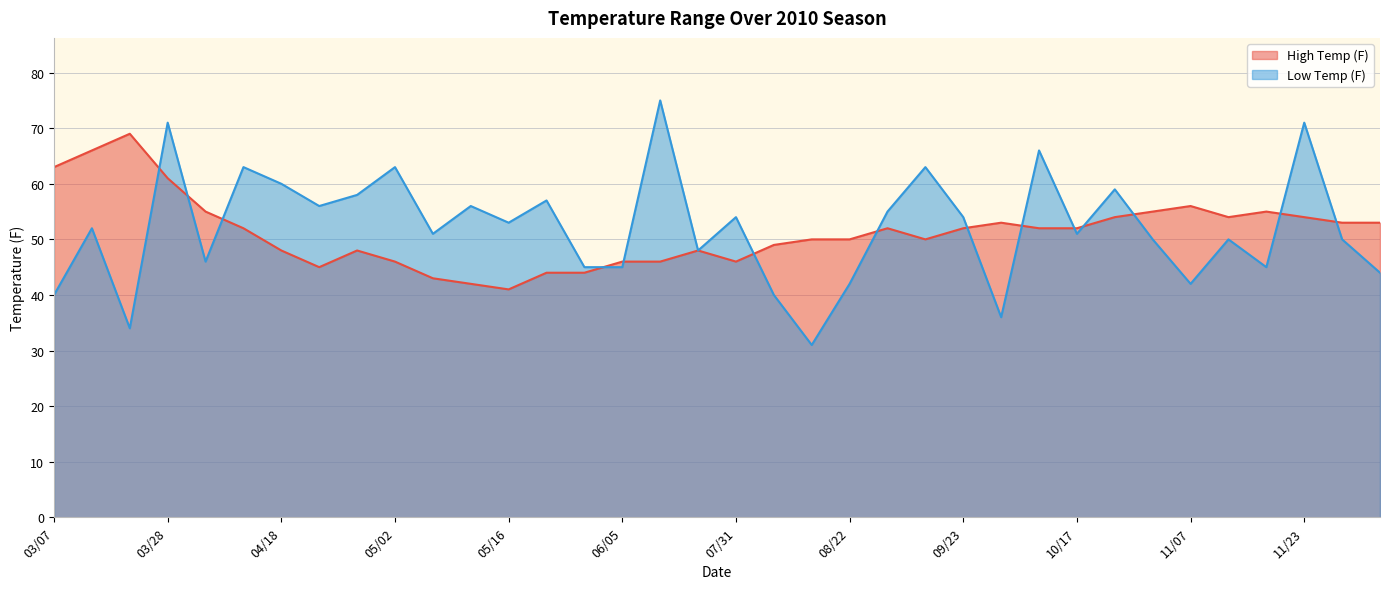

How many data points in Low Temp (F) are above 52?

17